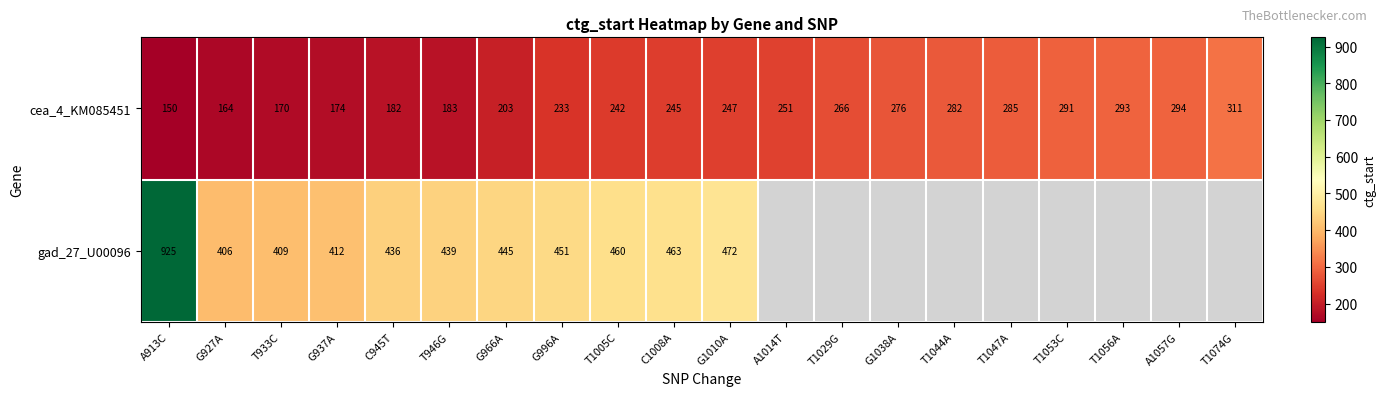

At which category is the sum across all series the highest?

A913C